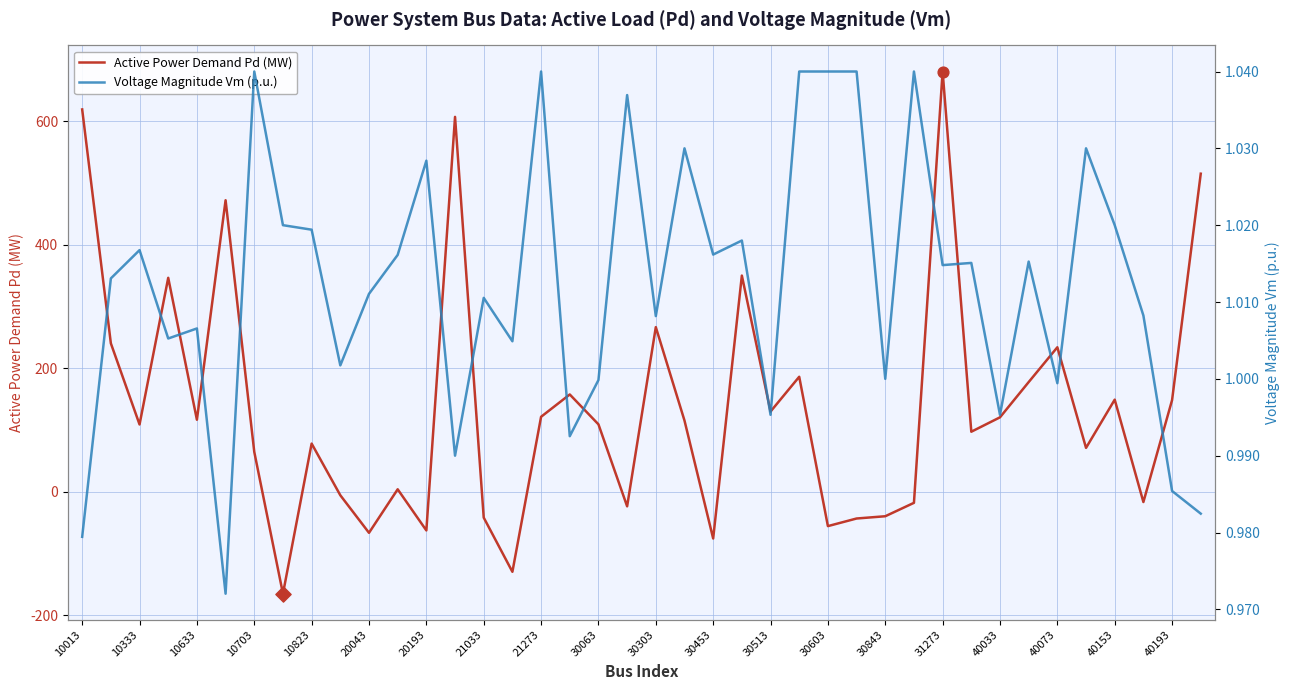

Which series has the widest spread of Y values?

Active Power Demand Pd (MW)